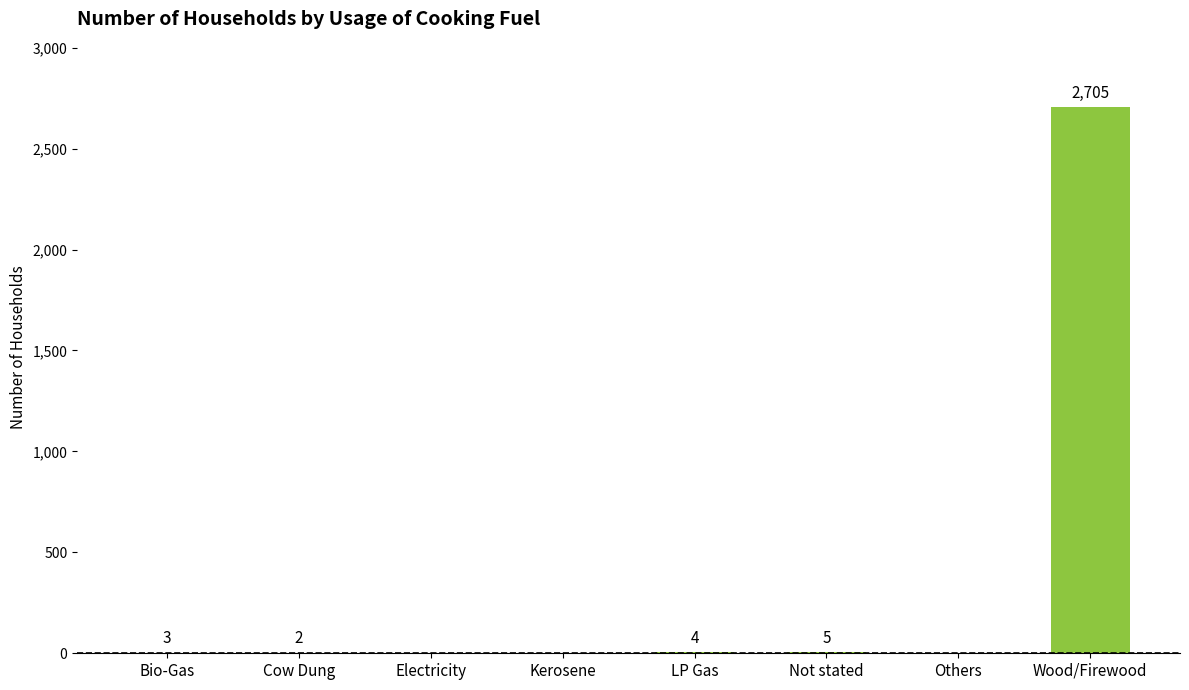

How many values are above zero?

5